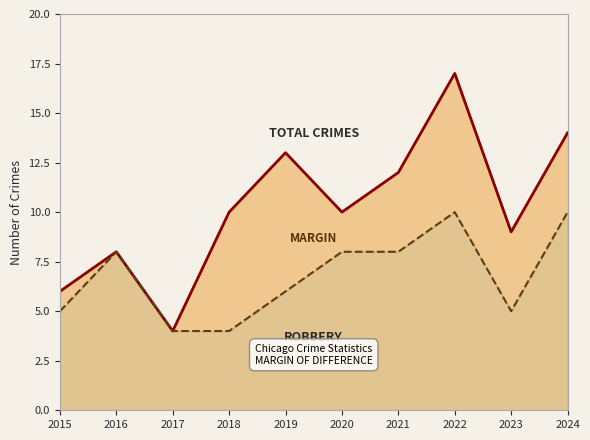

What is the difference between the maximum and minimum values in the Total series?

13